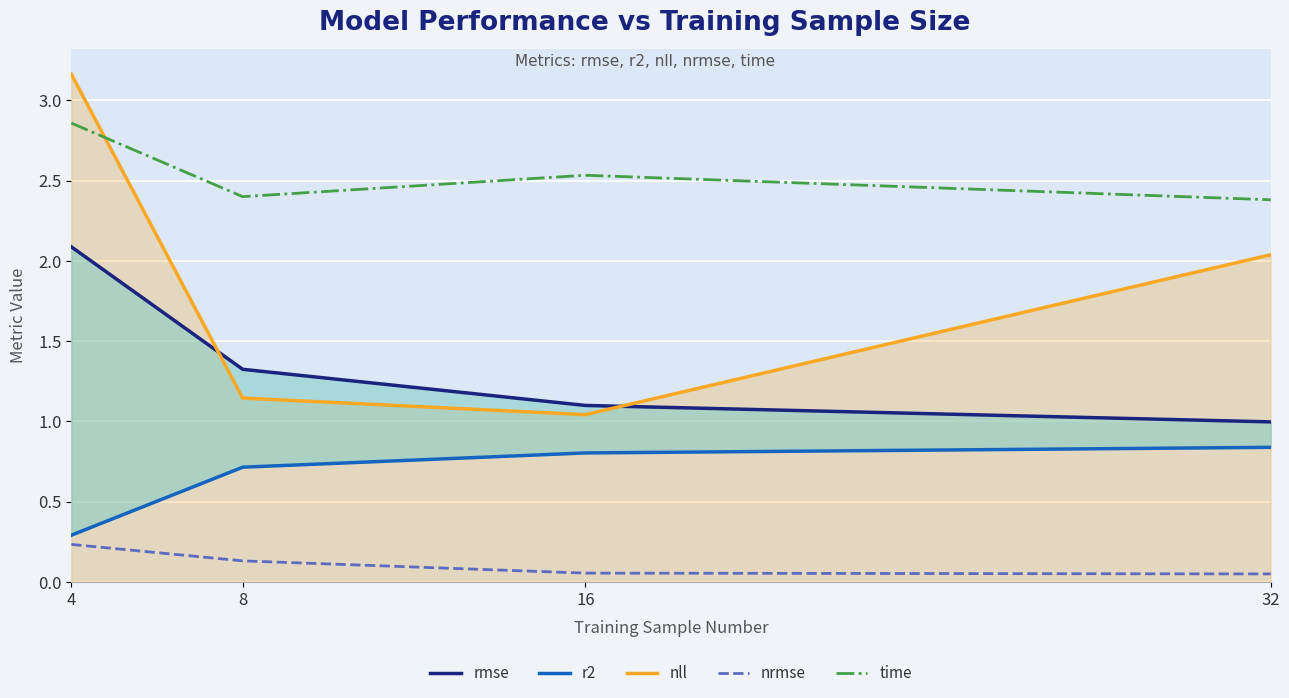

Is the value of nll at 16 greater than the value of rmse at 4?

No